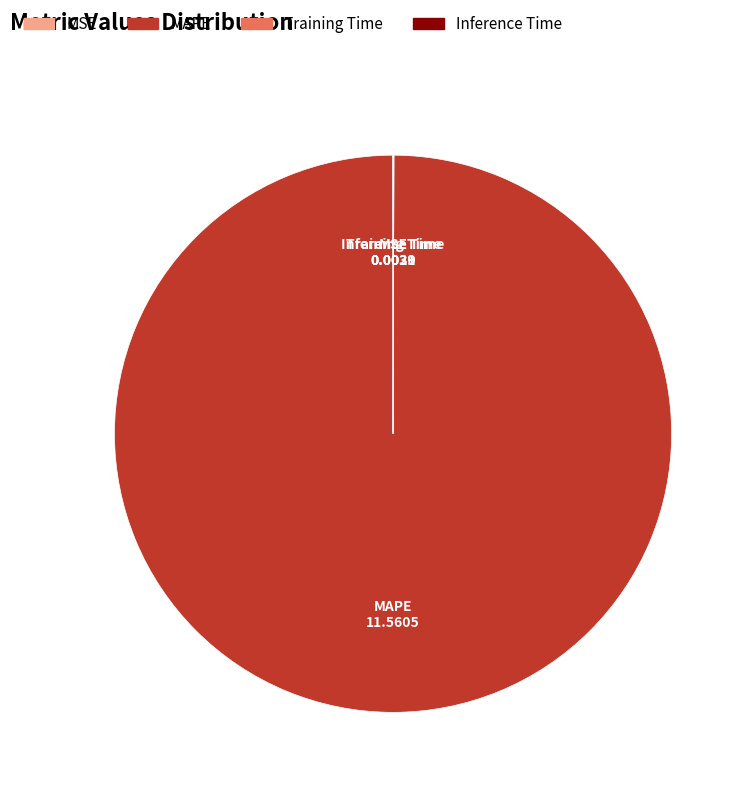

Is it true that MAPE is 100% of the pie?

True